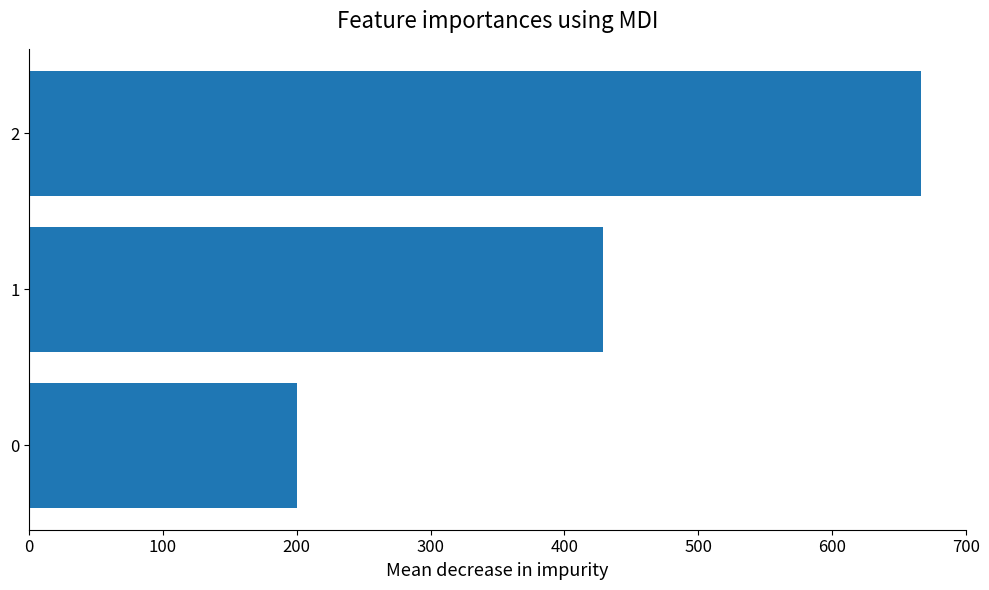

How many distinct data groups are displayed?

1